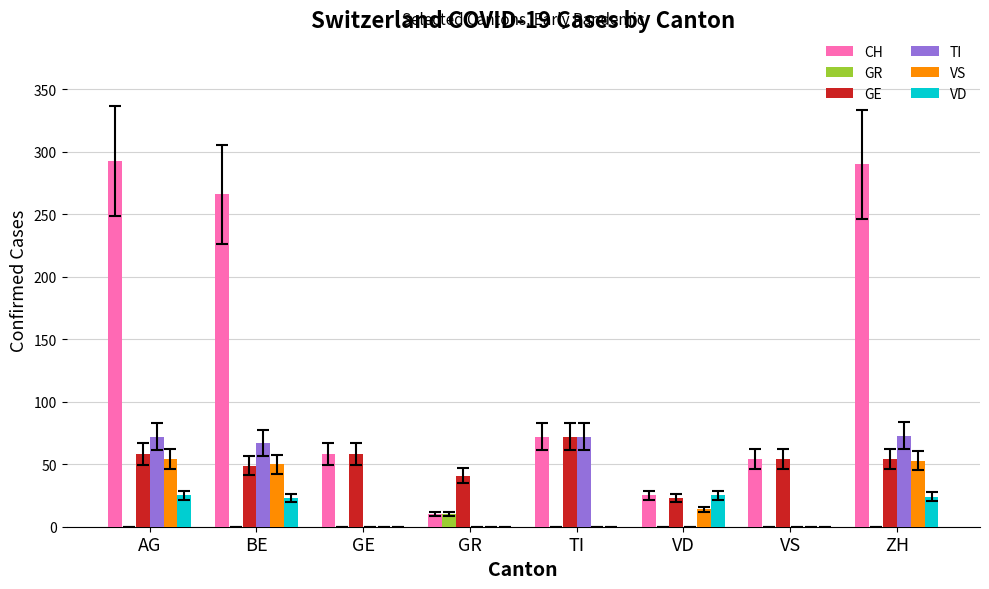

Between AG and VD, which series saw the biggest shift?

CH